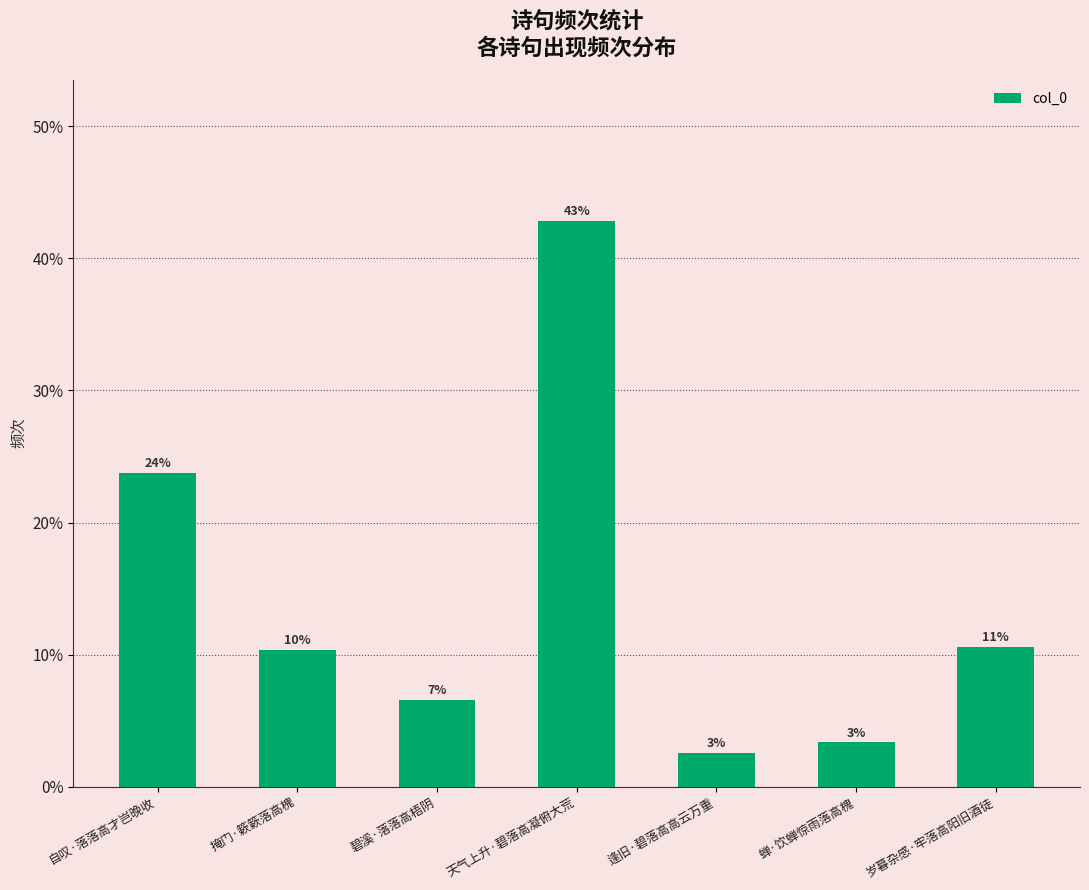

What is the label of the 6th bar from the left?

蝉·饮蝉惊雨落高槐